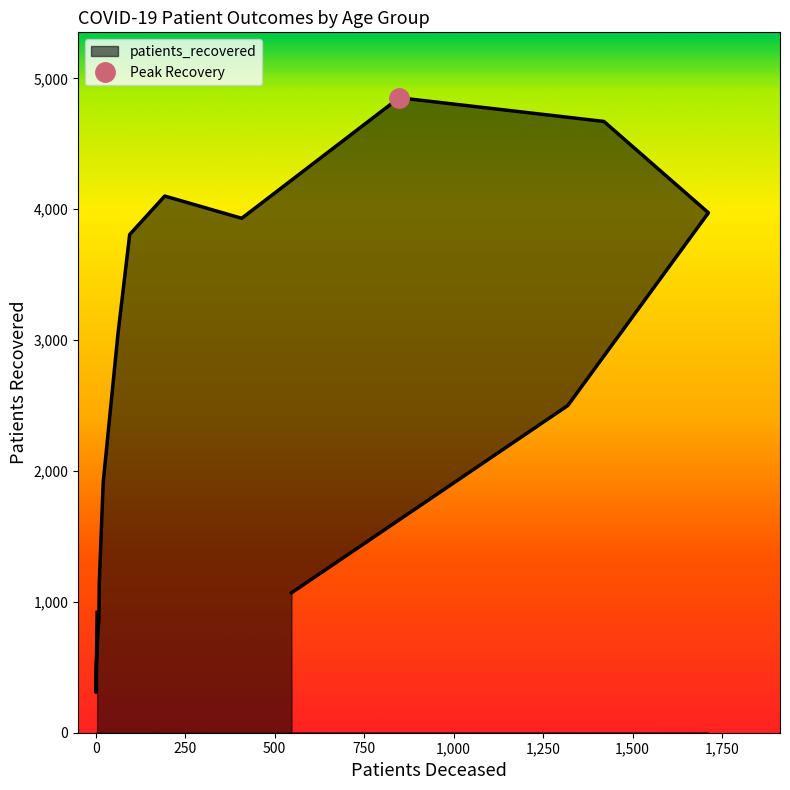

How many distinct data groups are displayed?

1